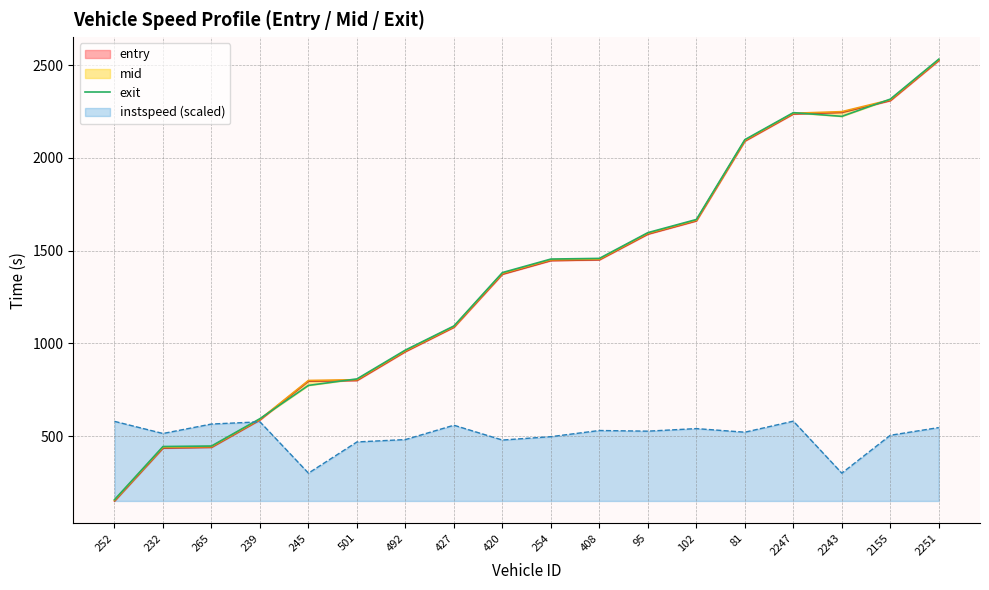

The value at 254 is 2486.3. True or false?

False